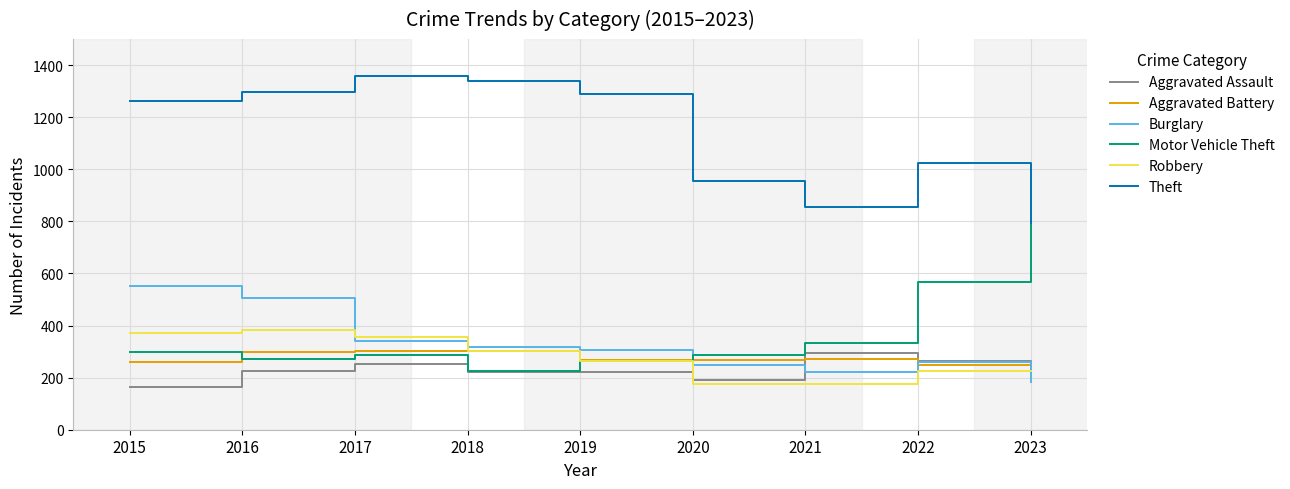

What is the difference between the highest and lowest values at 2017?

1108